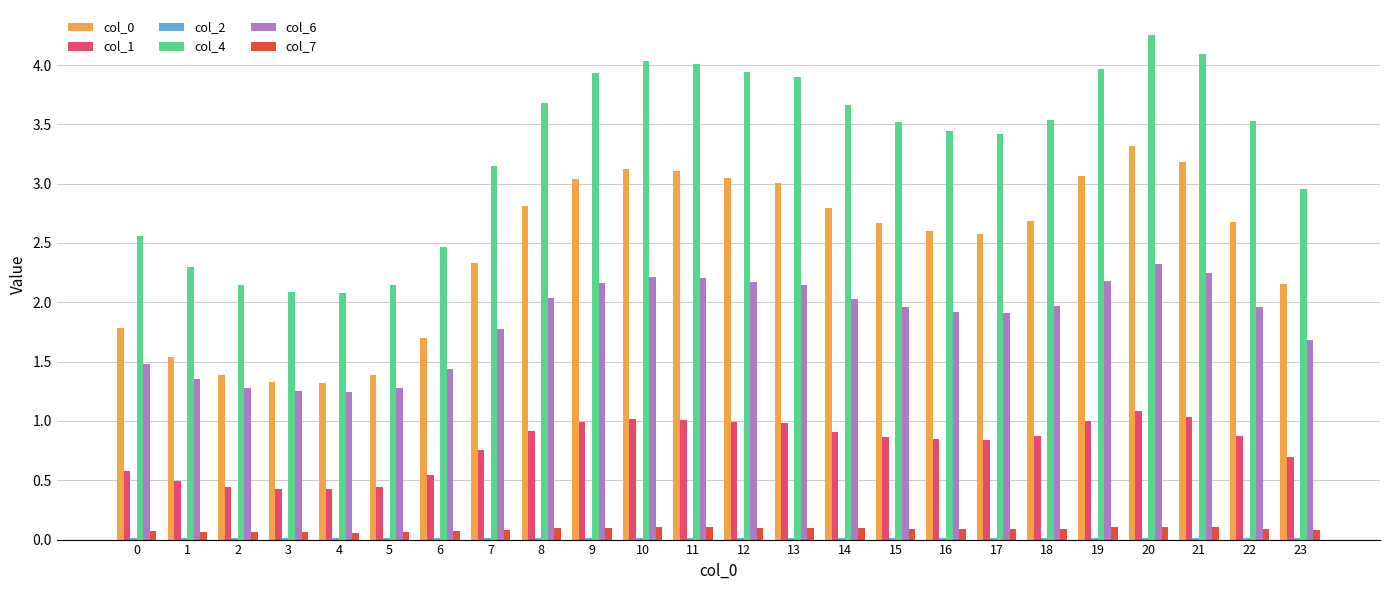

The col_1 series shows 1.0 at 19. True or false?

True